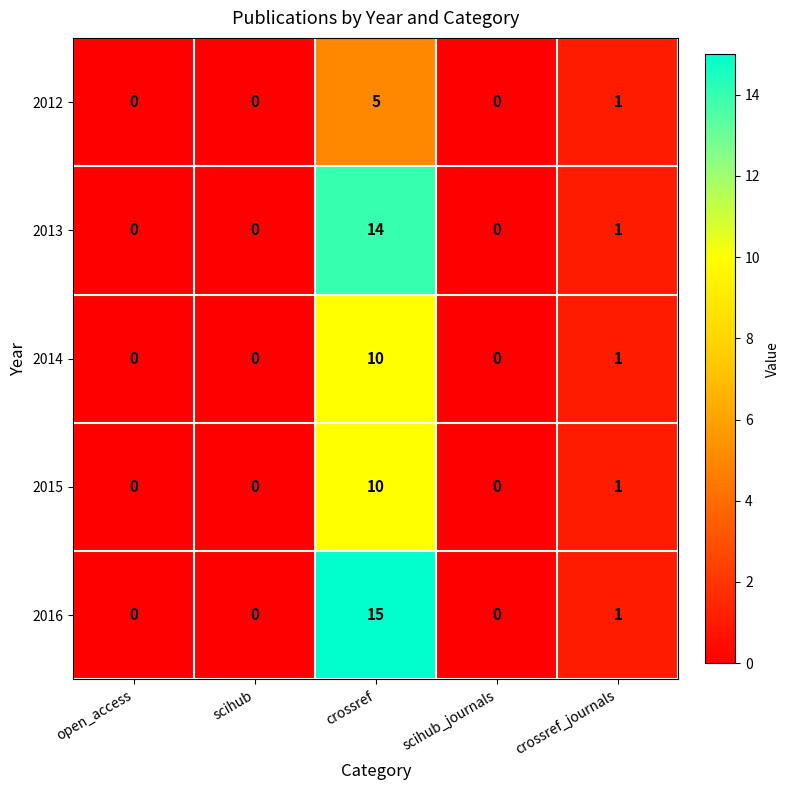

What is the difference between the 2015 values at crossref and crossref_journals?

9